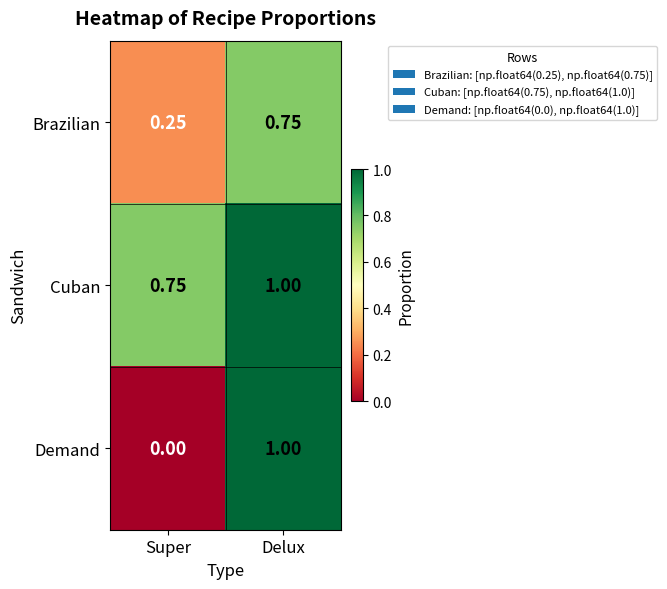

Which series changed the most between Super and Delux?

Demand